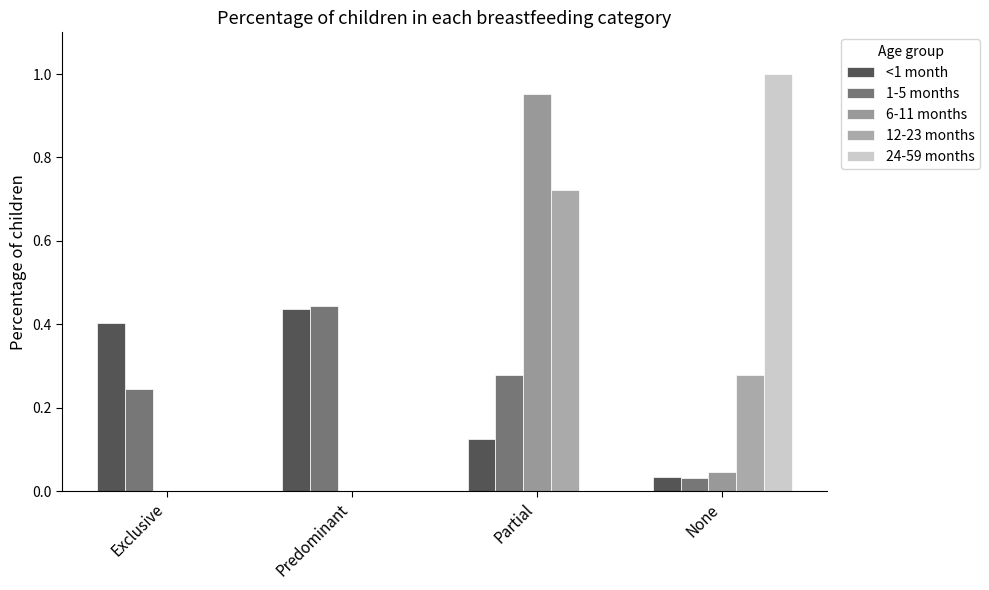

What is the average value of the 24-59 months series?

0.2